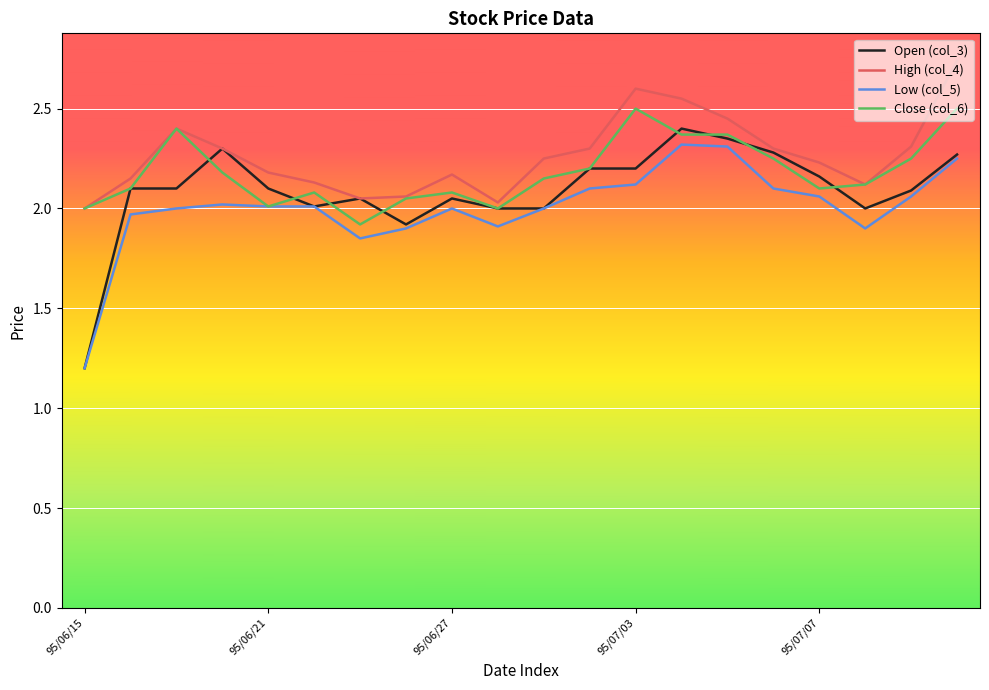

How many lines are shown in the chart?

4